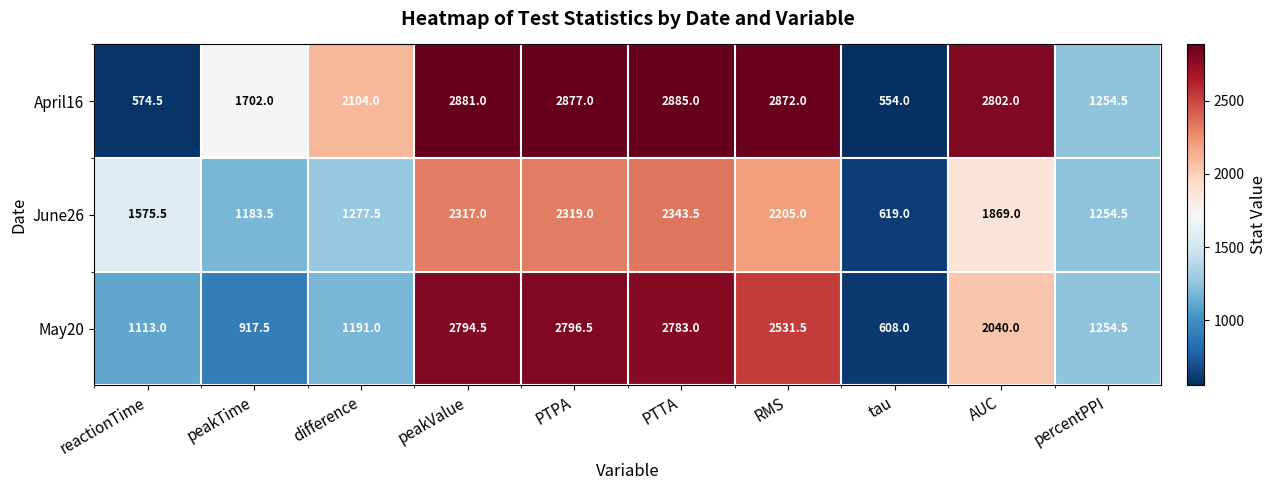

Which series has the largest total across all categories?

April16